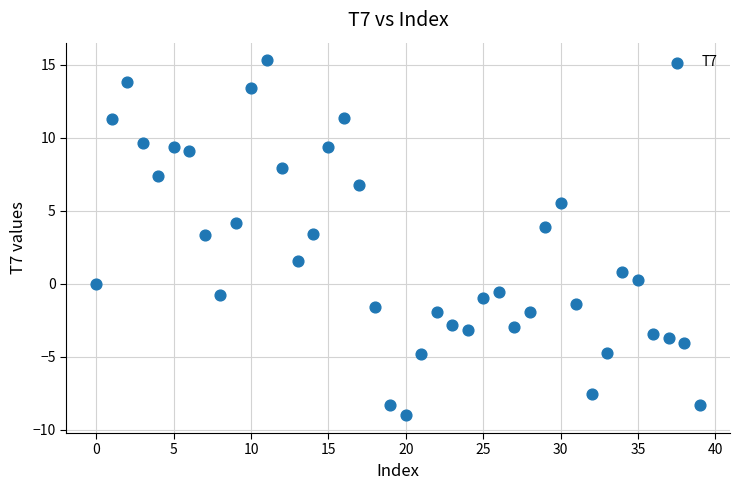

What is the range of Y values (max minus min)?

24.3